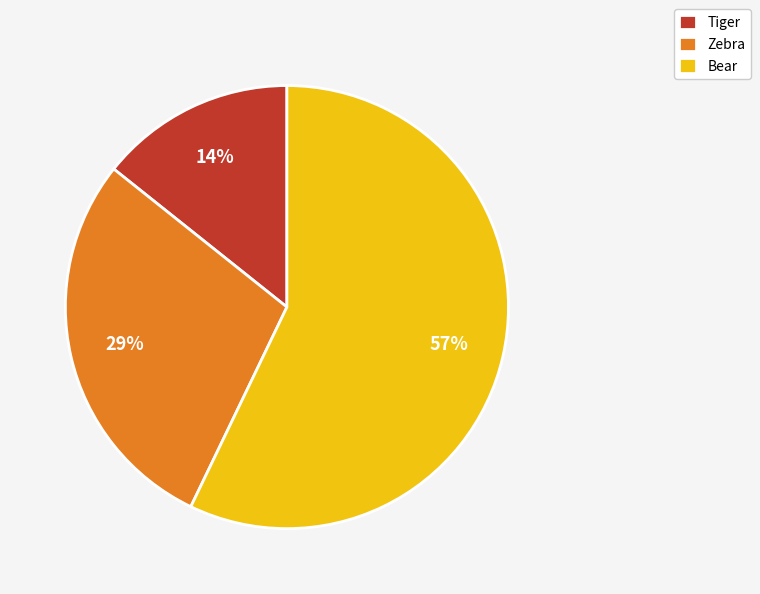

Do Tiger and Bear together represent more than half of the pie?

Yes